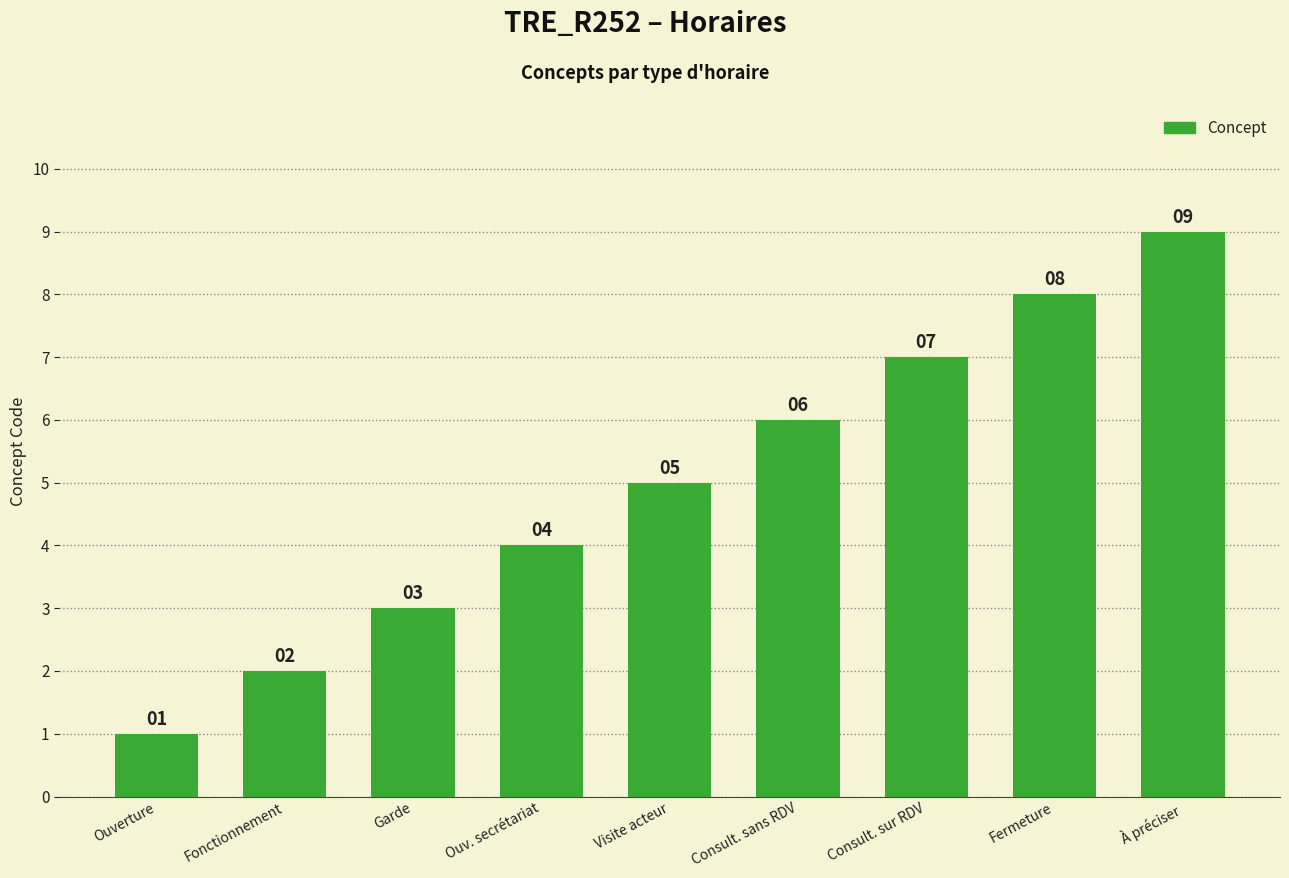

How many bars are there in total?

9